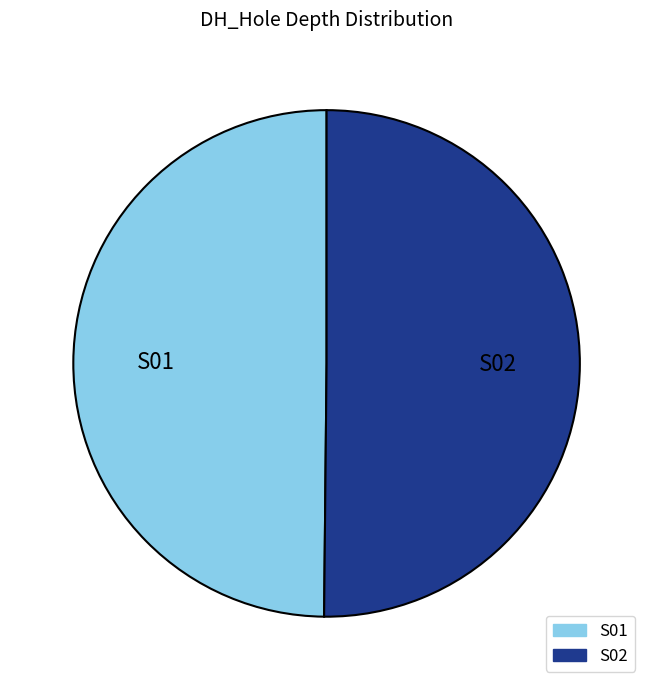

The S01 slice represents 50% of the pie. True or false?

True